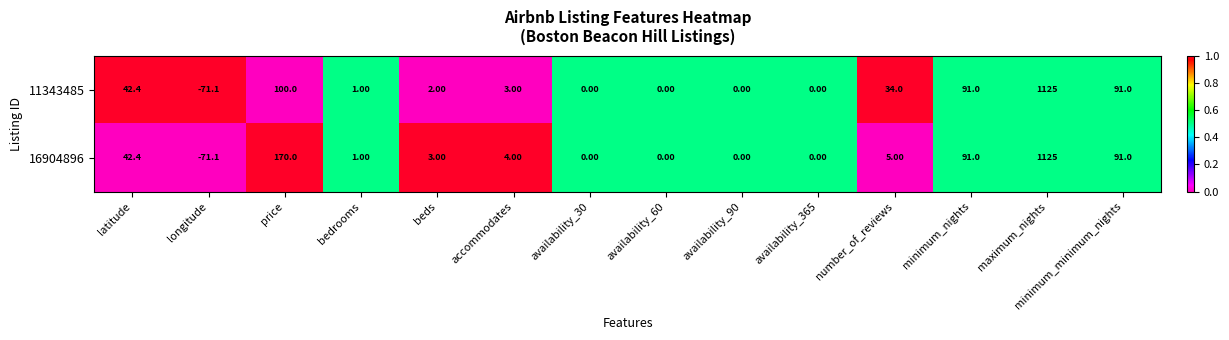

Which series has the largest total across all categories?

16904896